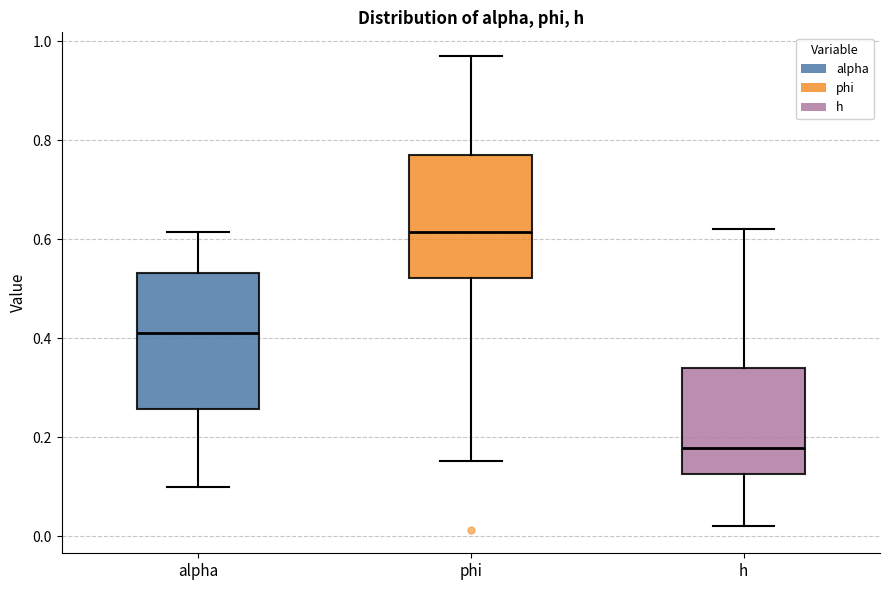

Reading left to right, transcribe this box plot: for each box, give where its median line is, the range the box spans, and where its two whiskers end, as read against the y-axis. The values are not printed on the chart, so give them approximately, as read against the axis.

alpha: median 0.42, box 0.26 to 0.54, whiskers 0.10 to 0.62
phi: median 0.62, box 0.52 to 0.76, whiskers 0.16 to 0.96
h: median 0.18, box 0.12 to 0.34, whiskers 0.02 to 0.62